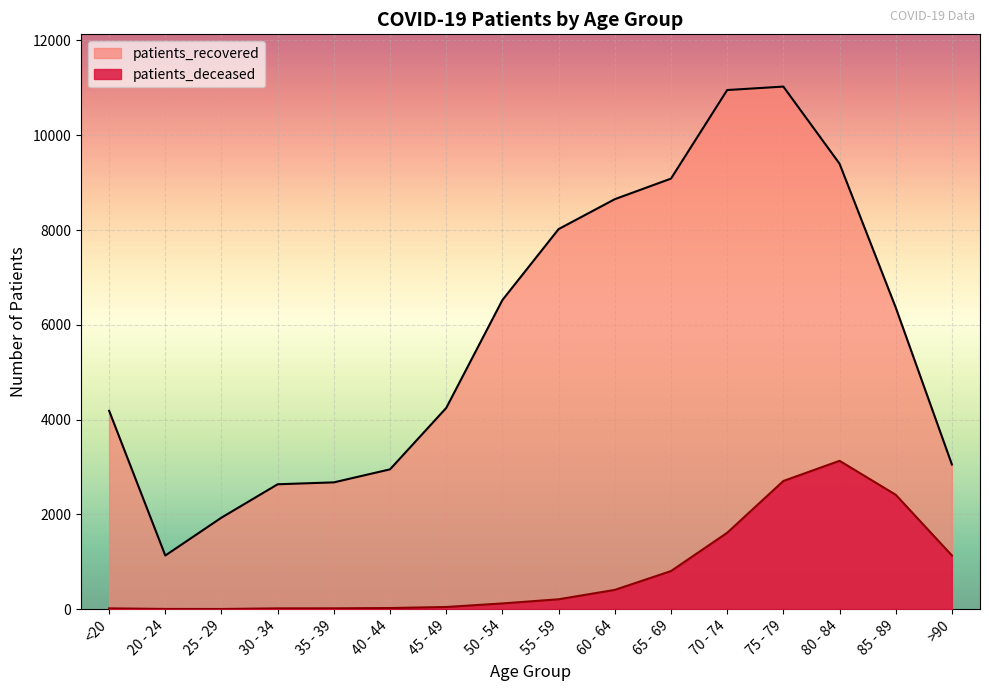

What position from the left is 30 - 34?

4